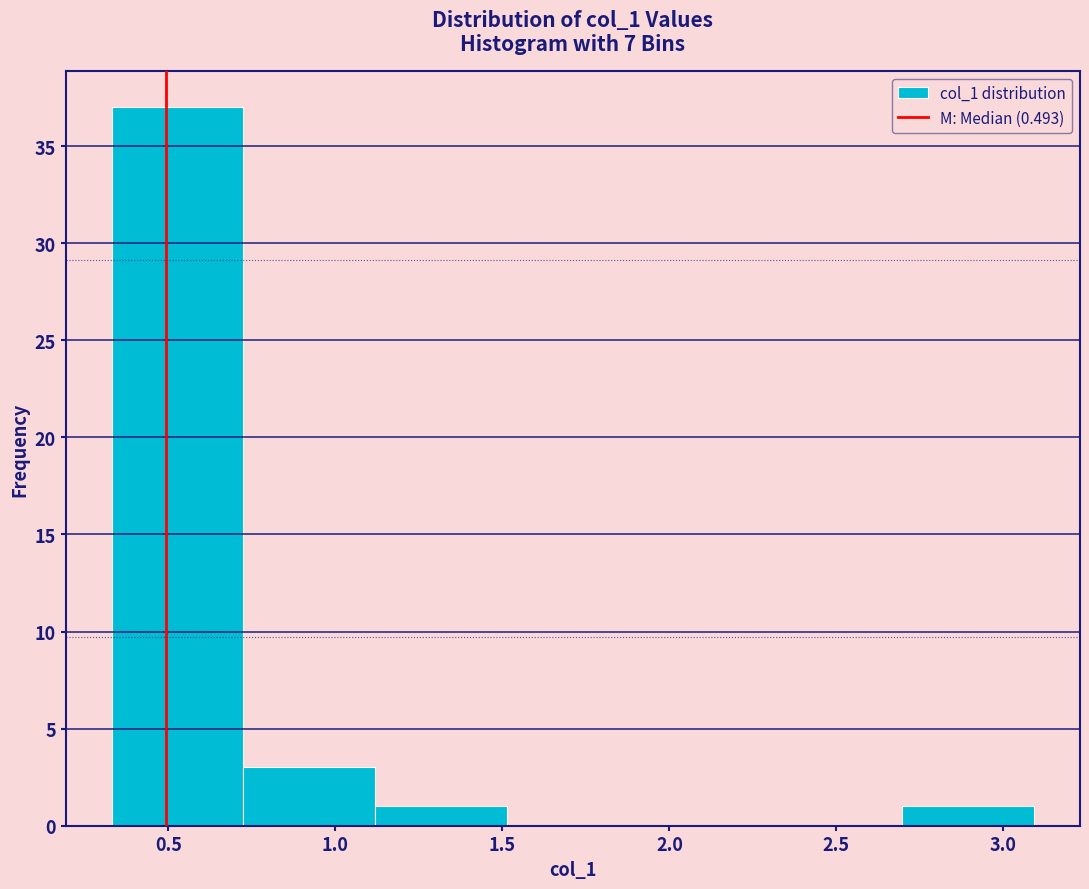

Which range on the x-axis has the tallest bar?

0.35 to 0.70